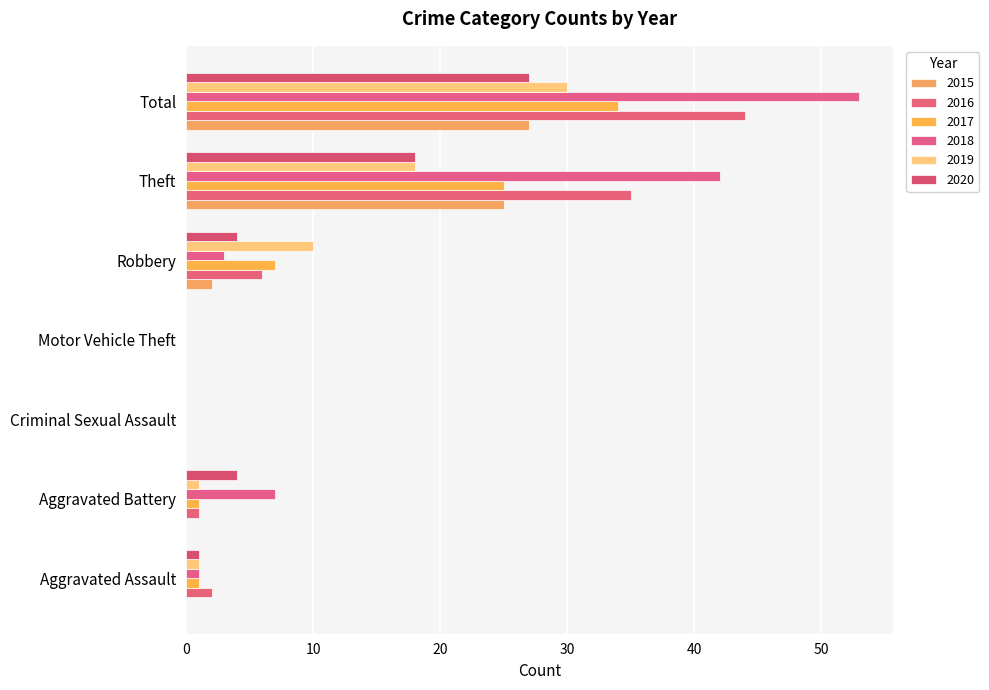

How many categories are shown in the chart?

7